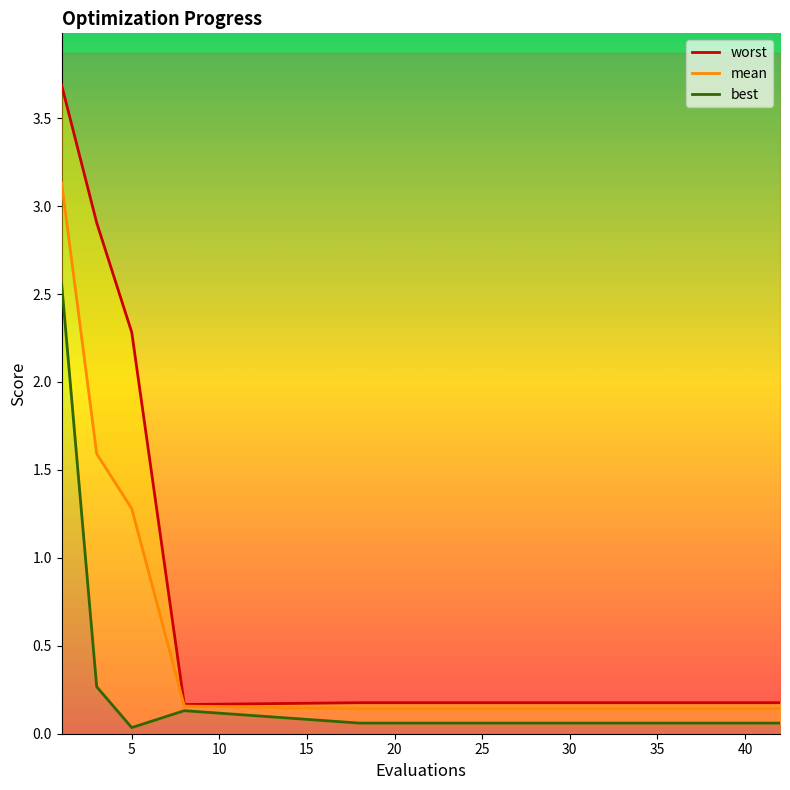

Which series has the widest spread of values?

worst